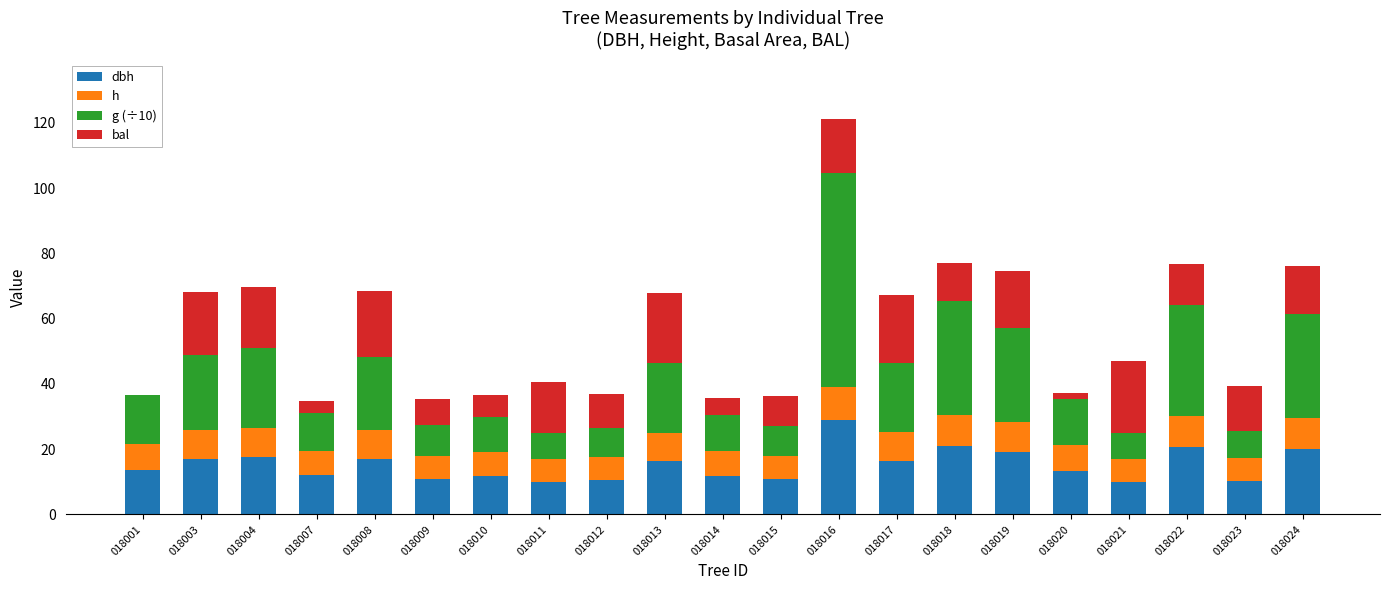

What is the total value across all series at 018012?

36.8